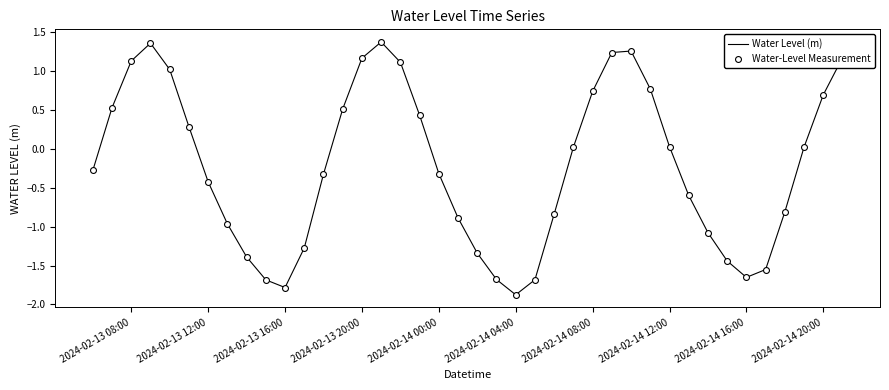

What is the difference between the maximum and minimum values?

3.2